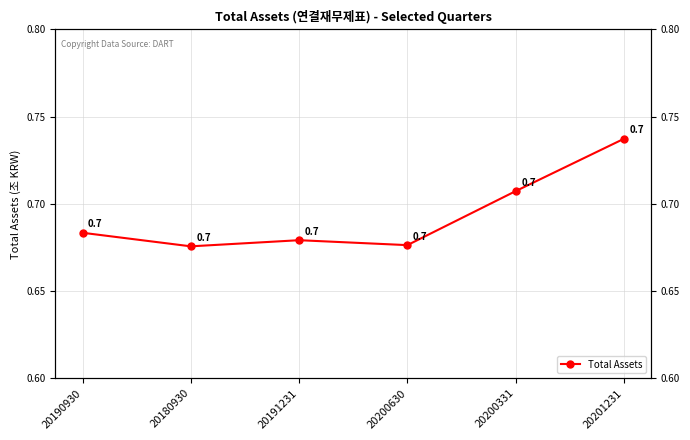

The chart shows a value of 0.7 at 20201231. True or false?

True